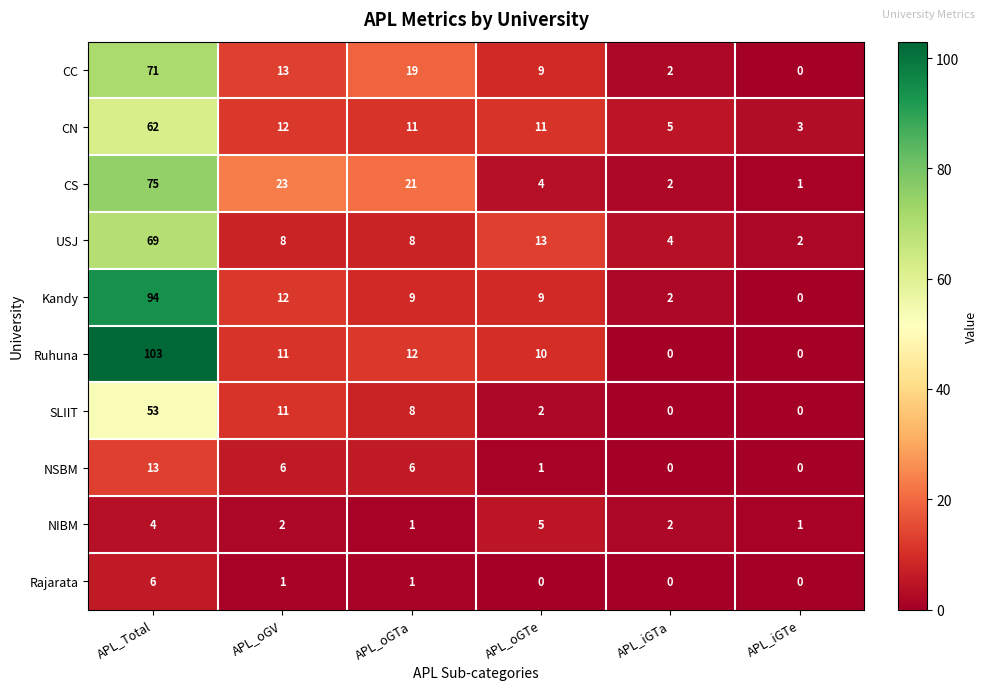

What is the sum of the USJ values at APL_oGV and APL_iGTe?

10